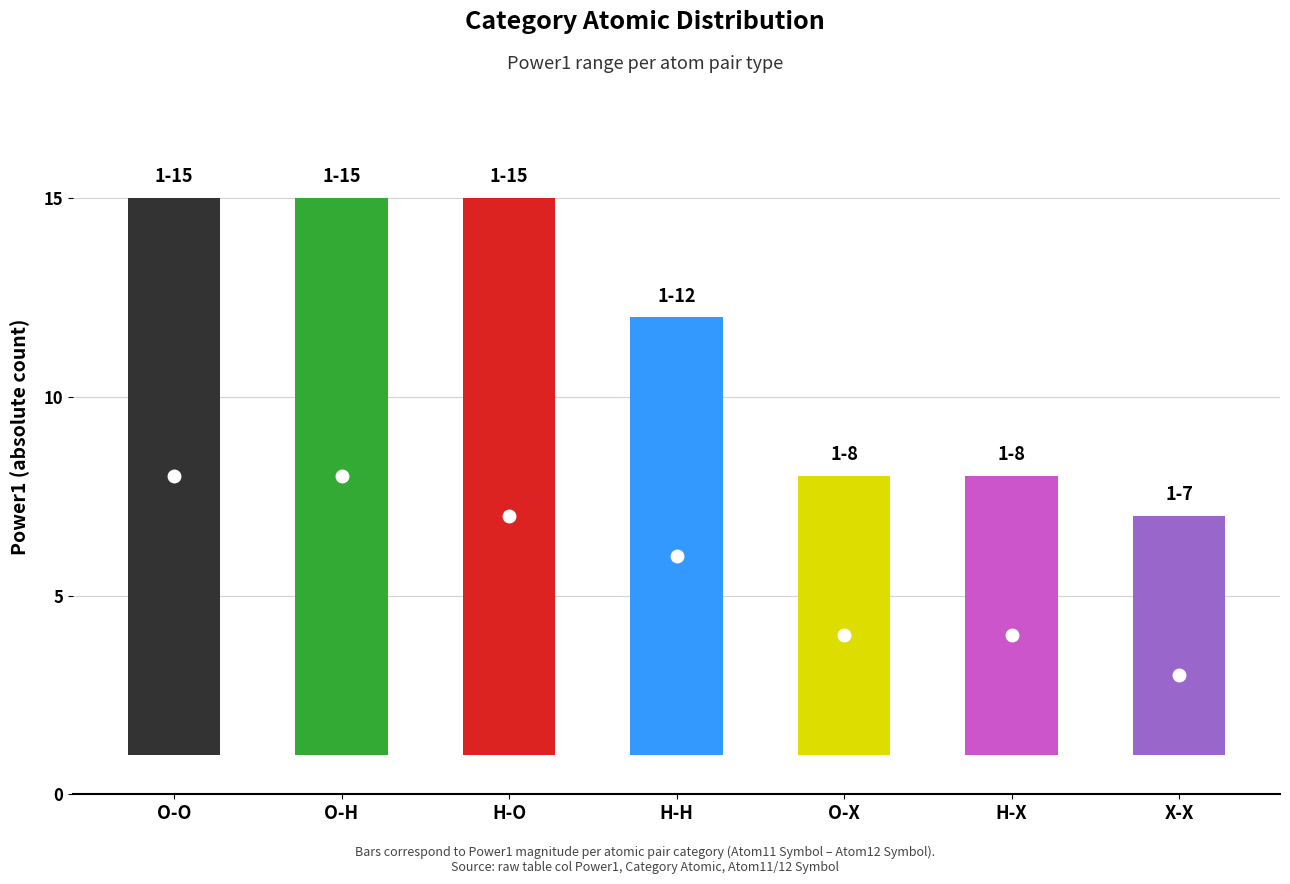

What is the minimum value for low?

1